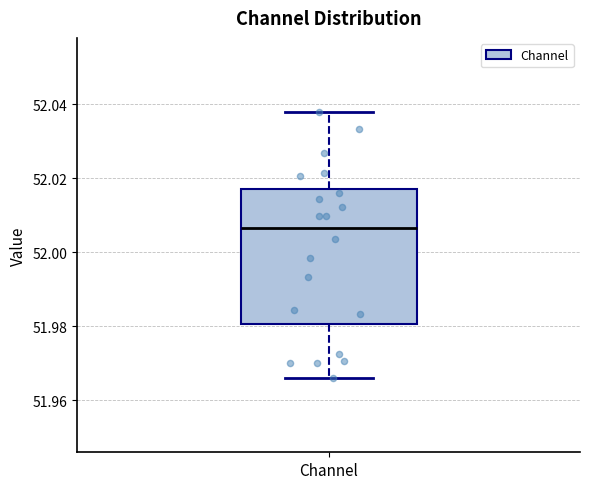

Transcribe this box plot: give where the median line is, the range the box spans, and where the two whiskers end, as read against the y-axis. The values are not printed on the chart, so give them approximately, as read against the axis.

median 52.006, box 51.980 to 52.018, whiskers 51.966 to 52.038